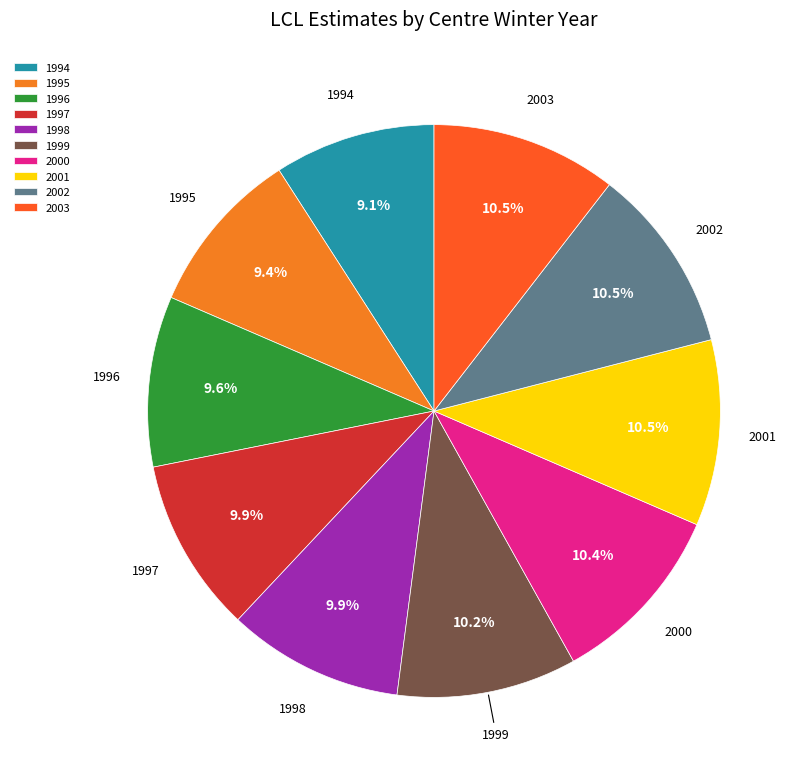

How many segments does this pie chart have?

10